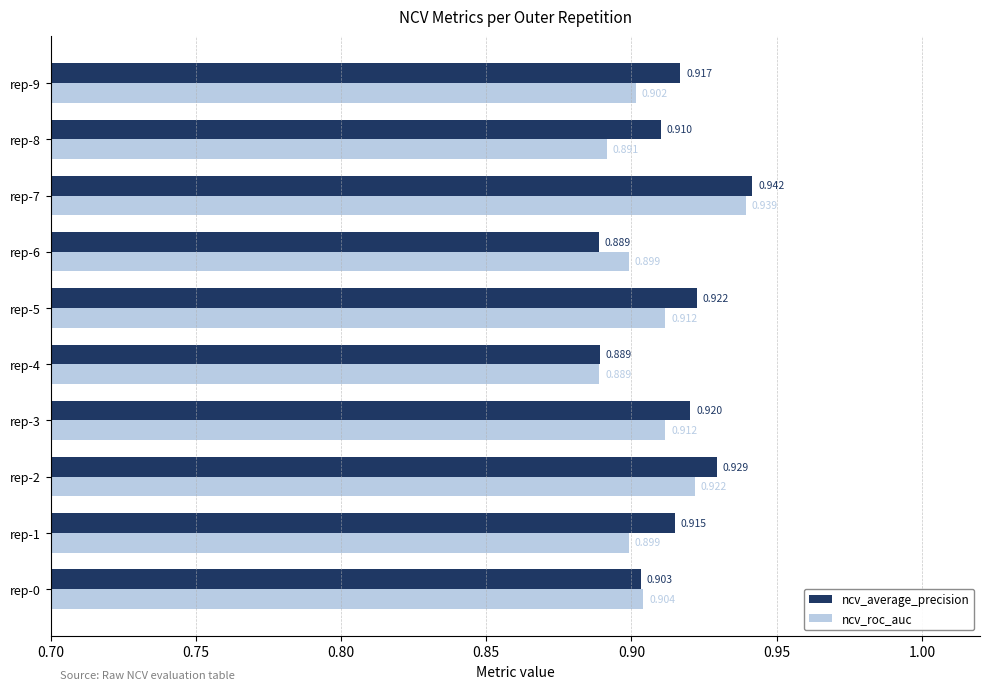

Which series has the largest total across all categories?

ncv_average_precision